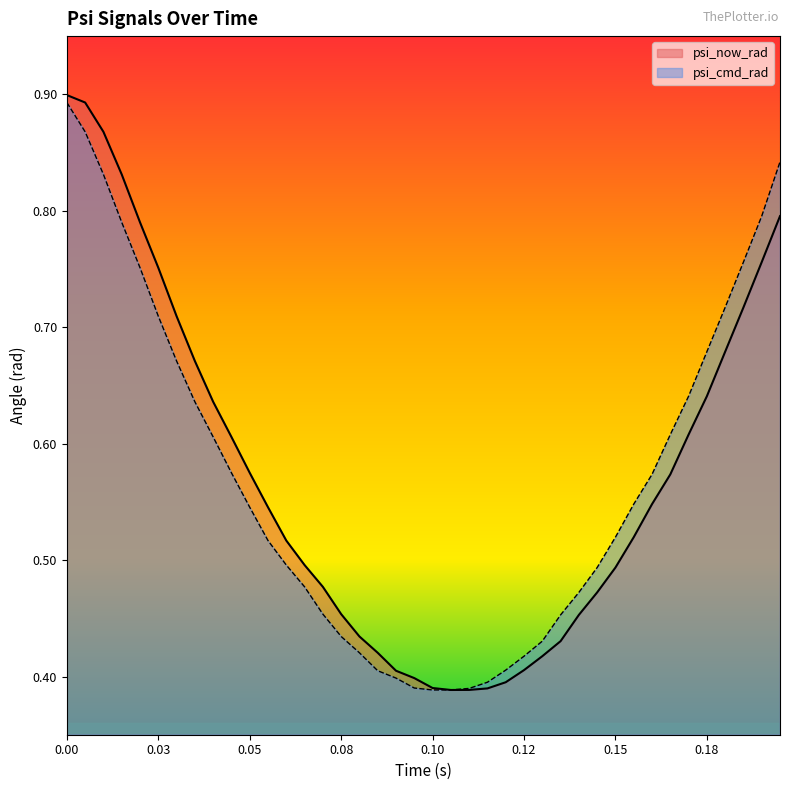

At how many categories does at least one series exceed 0?

40